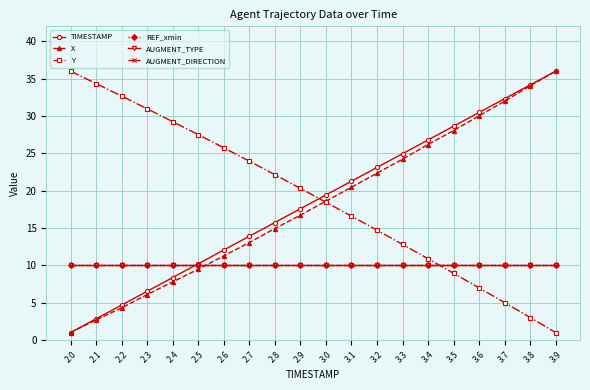

At which category does the chart reach its minimum across all series?

2.0